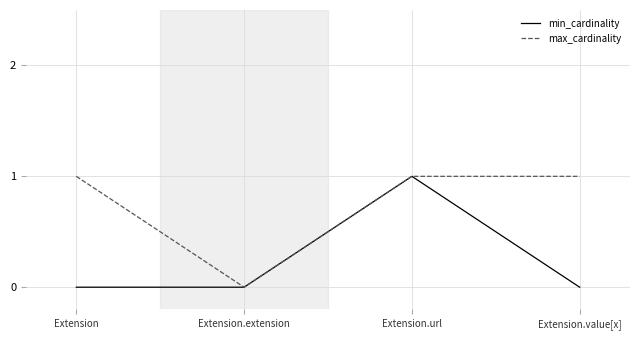

At Extension.value[x], list the series in order from largest to smallest.

max_cardinality, min_cardinality